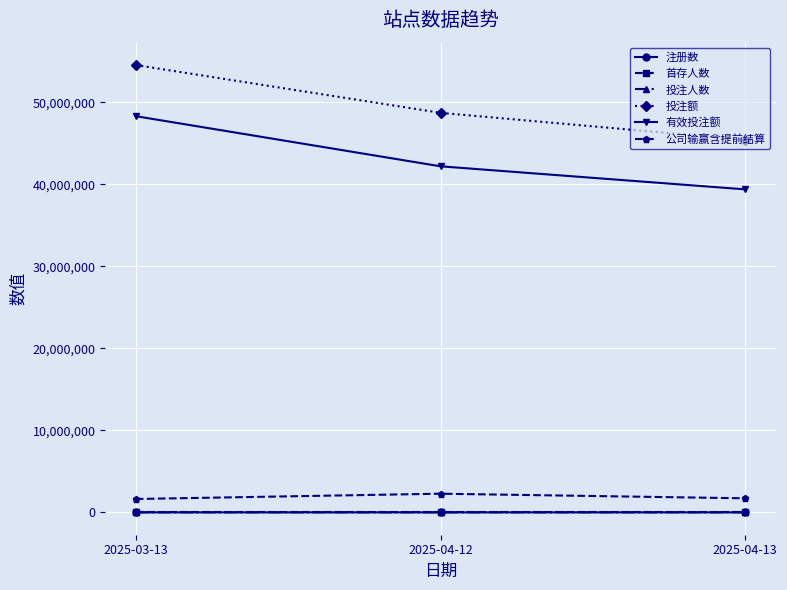

What is the value of the 公司输赢含提前结算 point at the 3rd from the left?

1712789.4